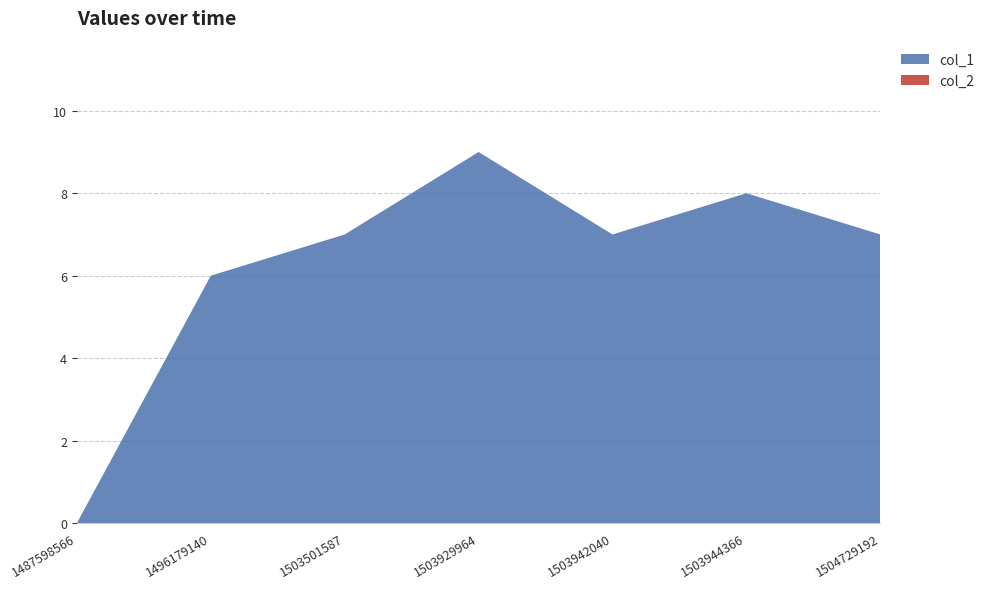

Reading left to right, extract all data points from this chart.

col_1: 1487598566=0	1496179140=6	1503501587=7	1503929964=9	1503942040=7	1503944366=8	1504729192=7
col_2: 1487598566=0	1496179140=0	1503501587=0	1503929964=0	1503942040=0	1503944366=0	1504729192=0